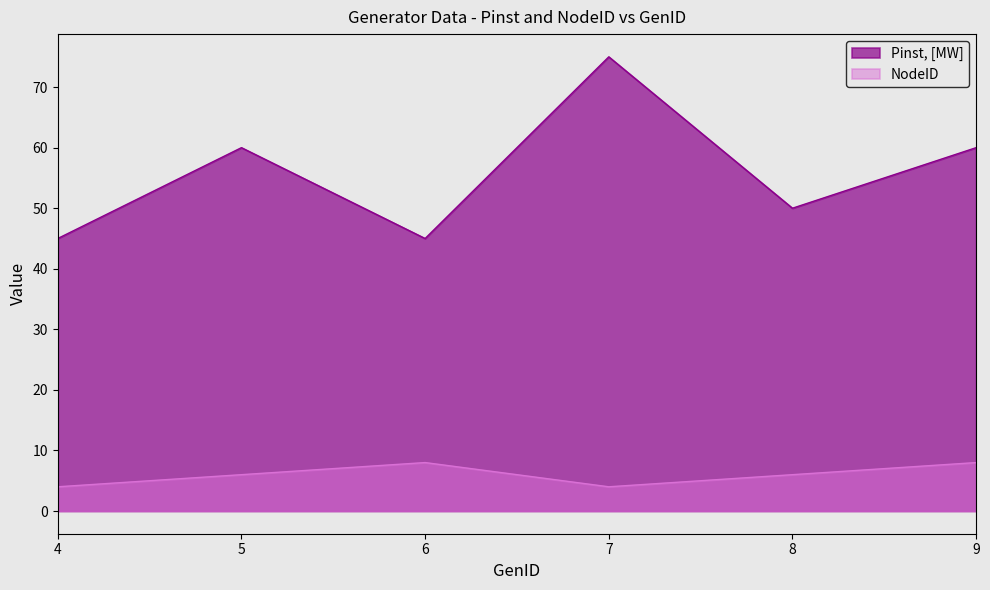

At which category does Pinst, [MW] reach its first local peak?

5